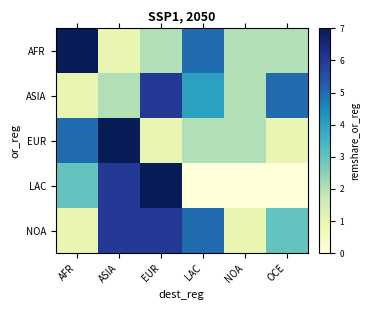

Rank the series by their maximum value, from highest to lowest.

AFR, EUR, LAC, ASIA, NOA